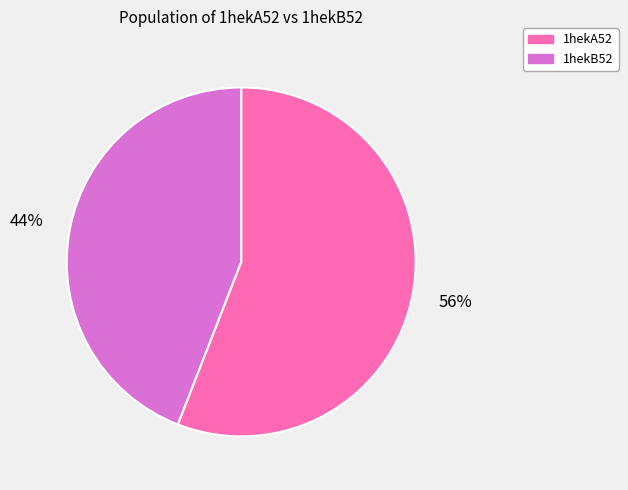

To the nearest percent, what is the difference between the largest and smallest slice percentages?

12%